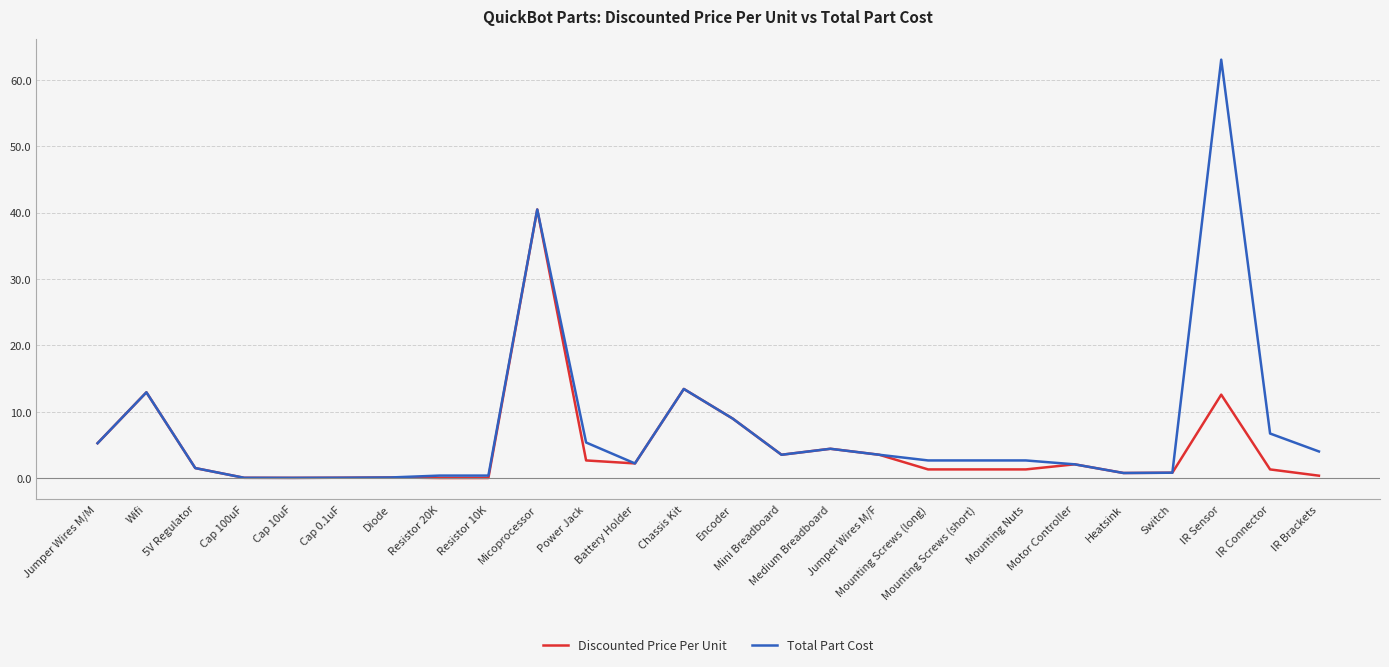

Is it true that Discounted Price Per Unit equals 12.9 at Wifi?

True